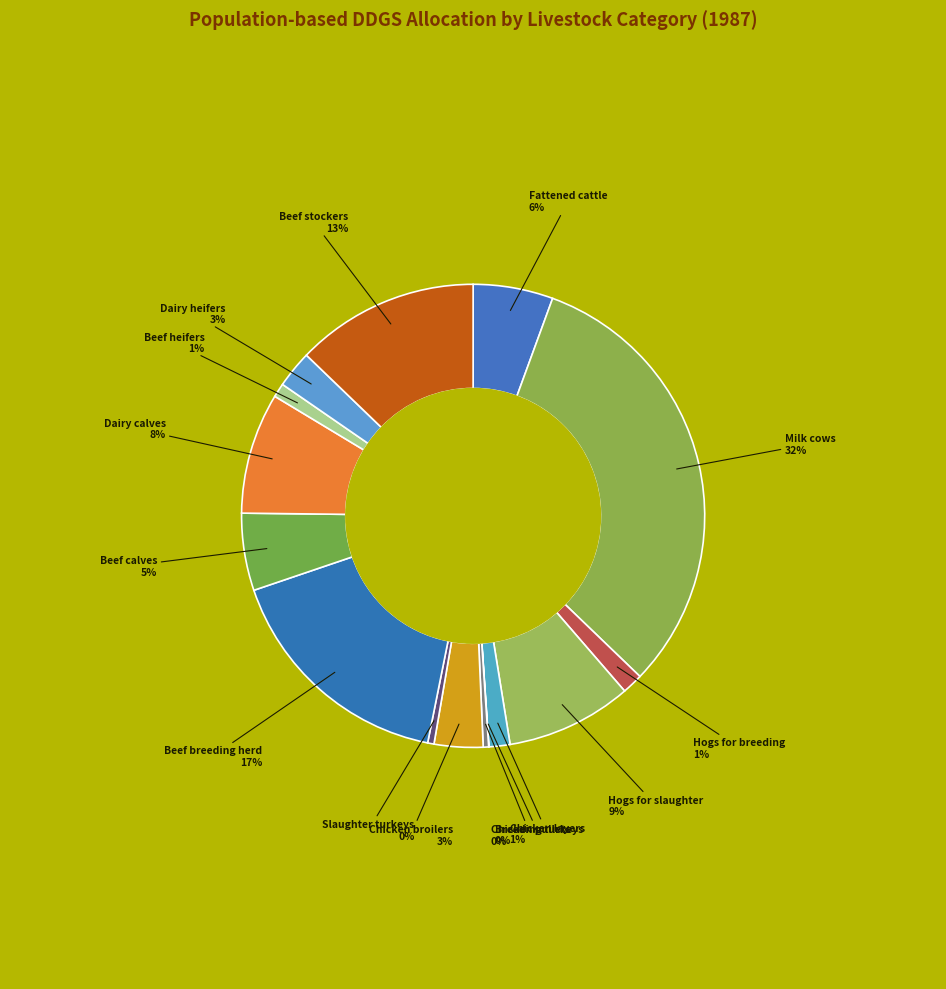

To the nearest percent, what is the difference between the largest and smallest slice percentages?

32%